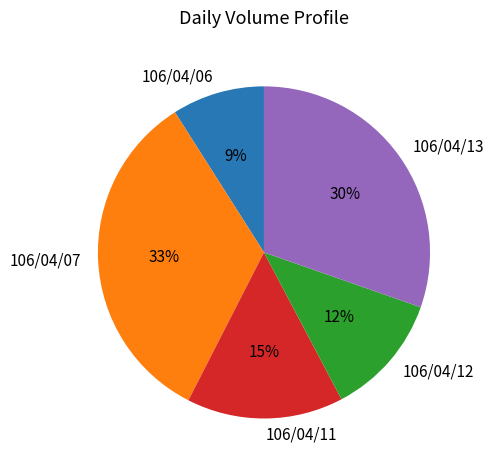

Is the sum of 106/04/12 and 106/04/11 greater than half?

No